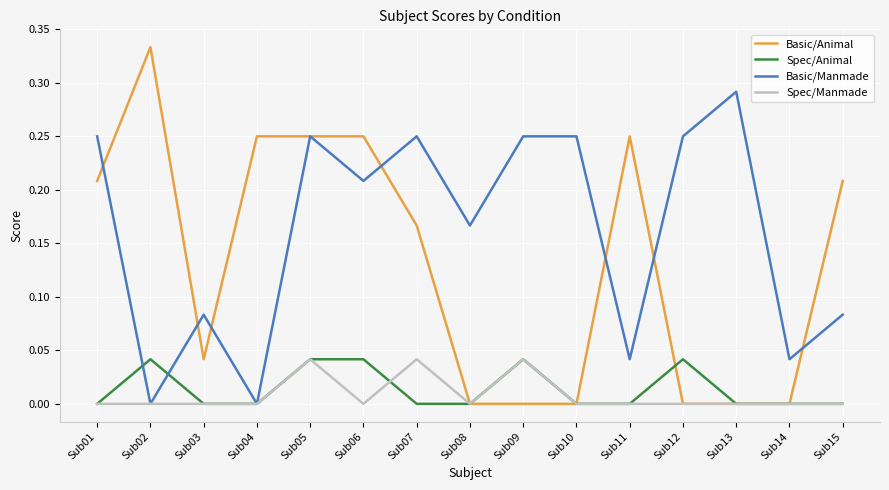

Does the chart have visible grid lines?

Yes